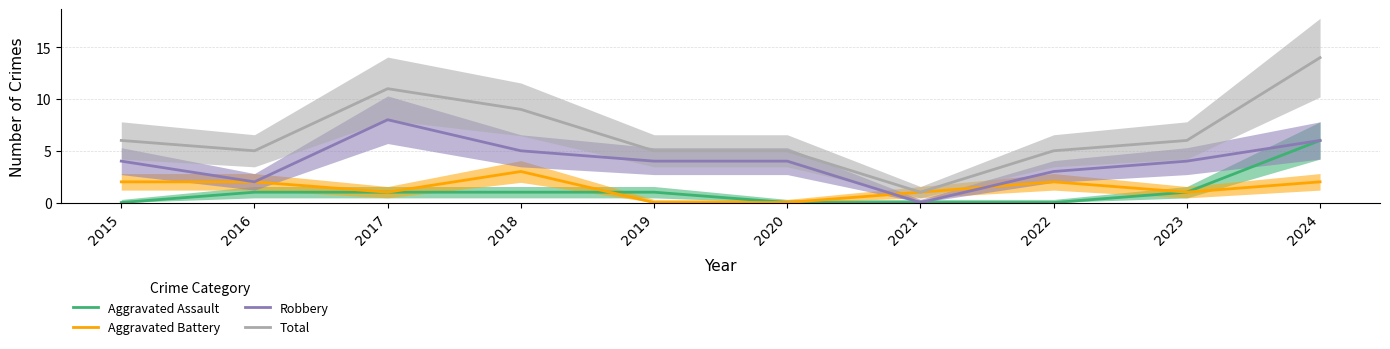

Which series changed the most between 2018 and 2022?

Total